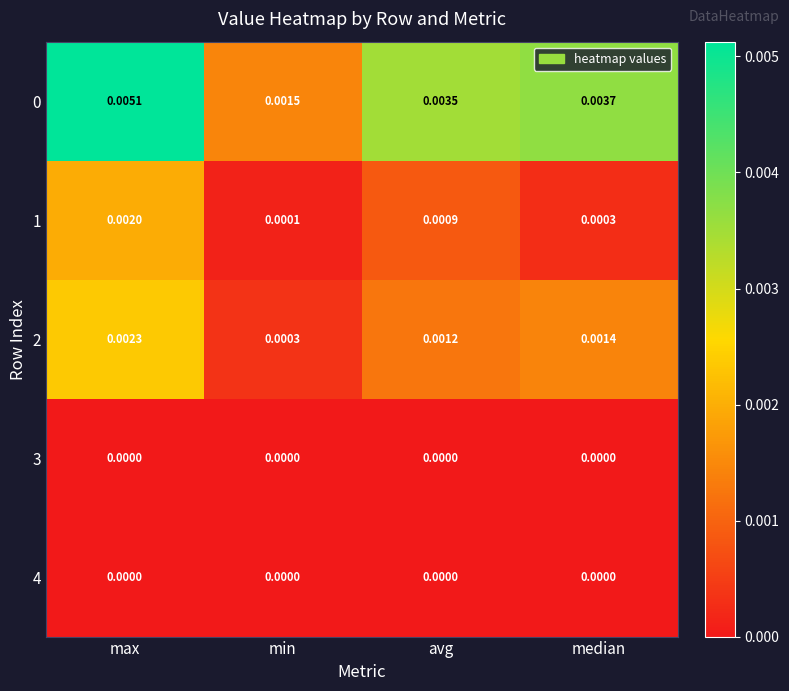

Rank the categories by 1 value from highest to lowest.

max, avg, median, min